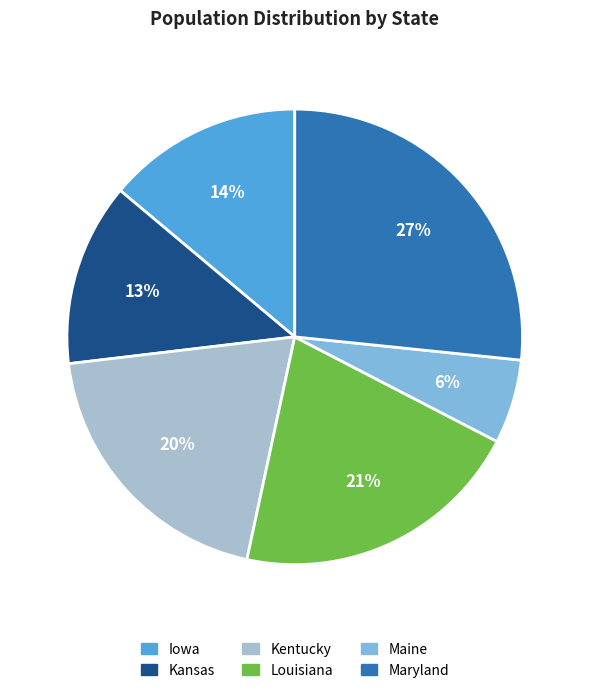

What percentage is the Maine slice, to the nearest percent?

6%